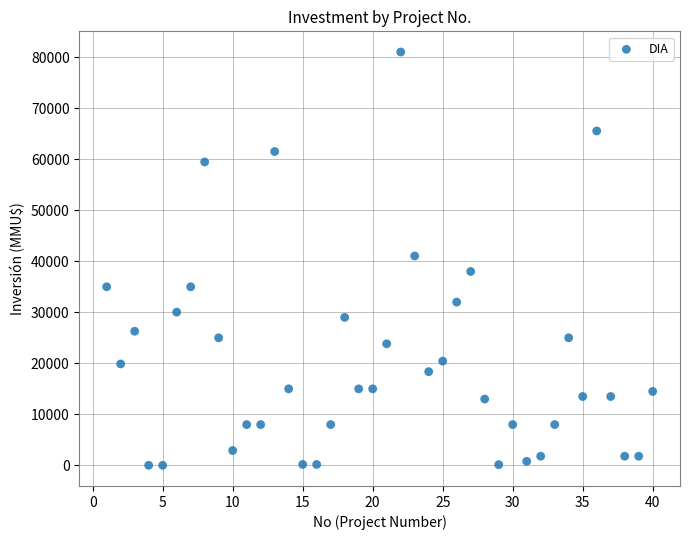

What is the range of Y values (max minus min)?

80980